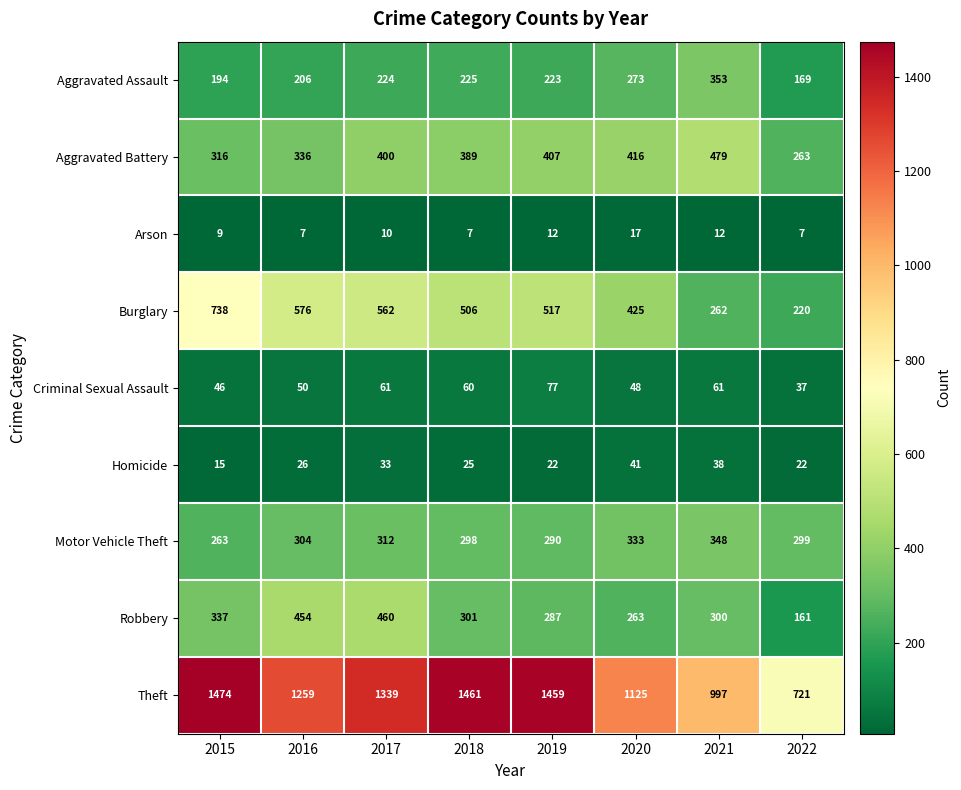

How many distinct data groups are displayed?

9